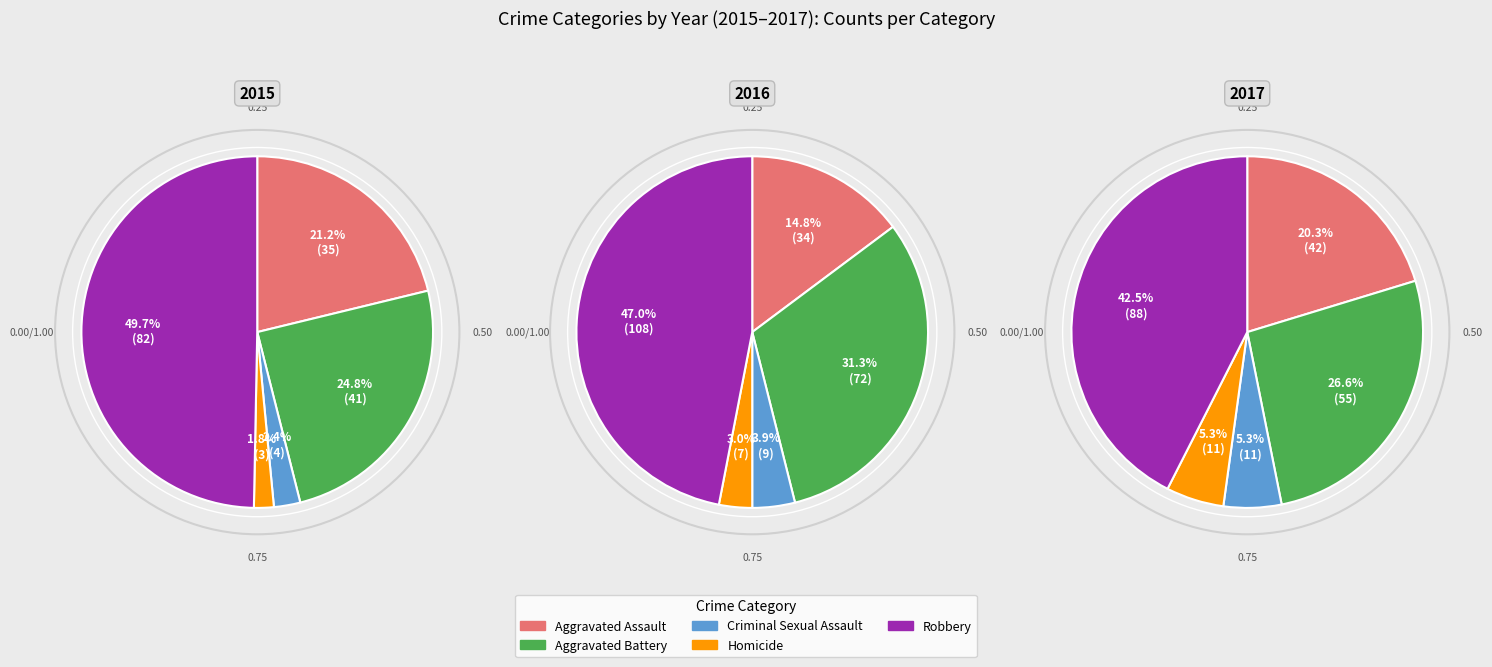

Is it true that Aggravated Assault is 9% of the pie?

False